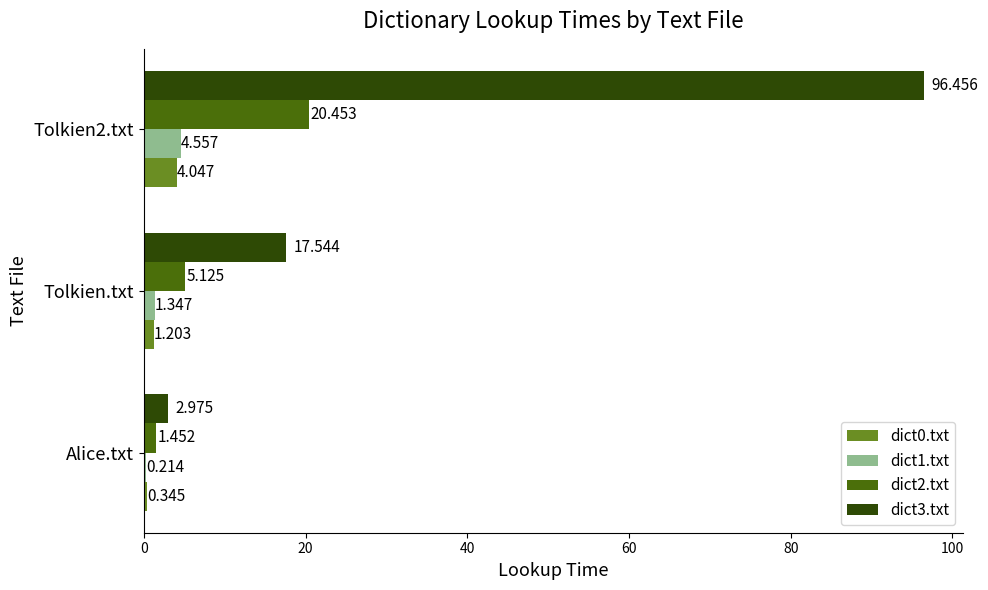

Is the value of dict2.txt at Tolkien2.txt greater than the value of dict1.txt at Tolkien.txt?

Yes